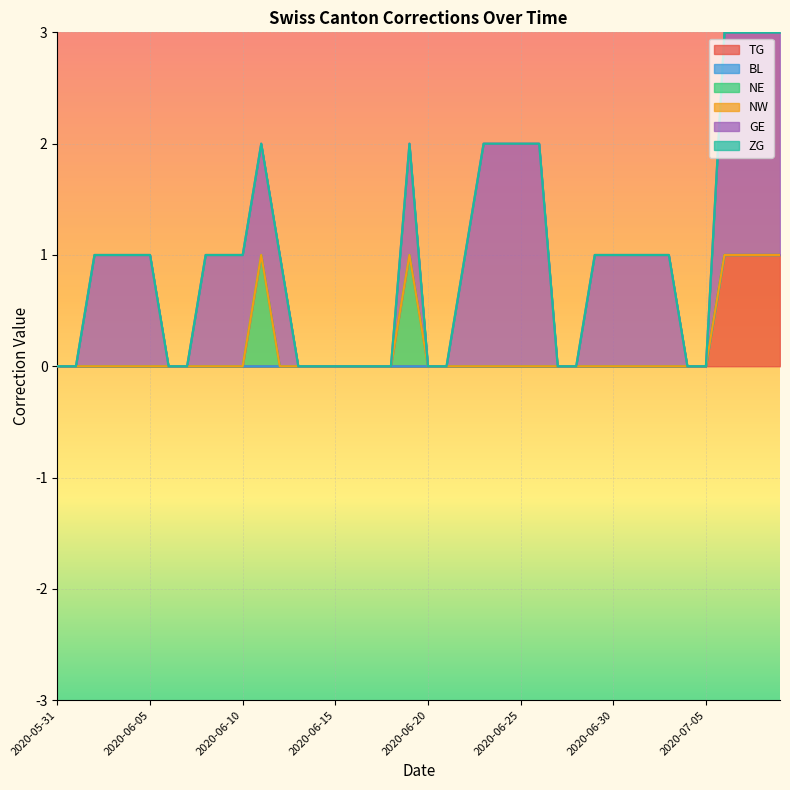

What is the label of the 10th point from the right?

2020-06-30